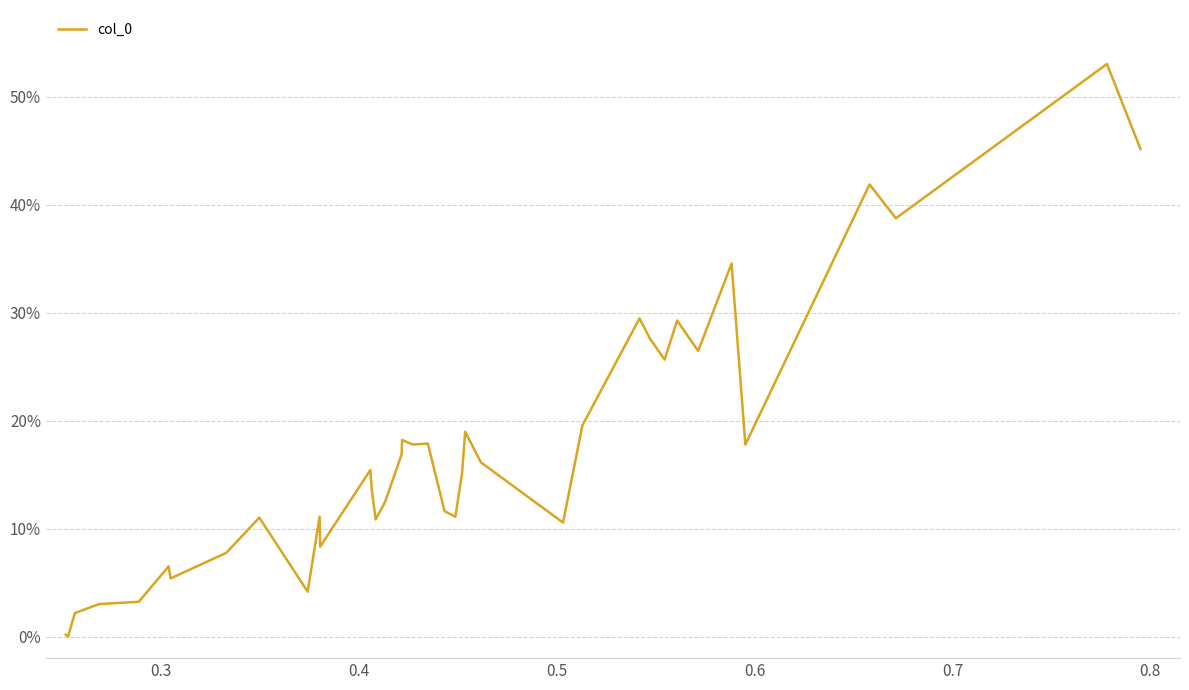

Reading left to right, extract all data points from this chart.

0.0	0.0	0.0	0.0	0.0	0.1	0.1	0.1	0.1	0.0	0.1	0.1	0.2	0.1	0.1	0.1	0.2	0.2	0.2	0.2	0.1	0.1	0.2	0.2	0.2	0.1	0.2	0.3	0.3	0.3	0.3	0.3	0.3	0.2	0.4	0.4	0.5	0.5